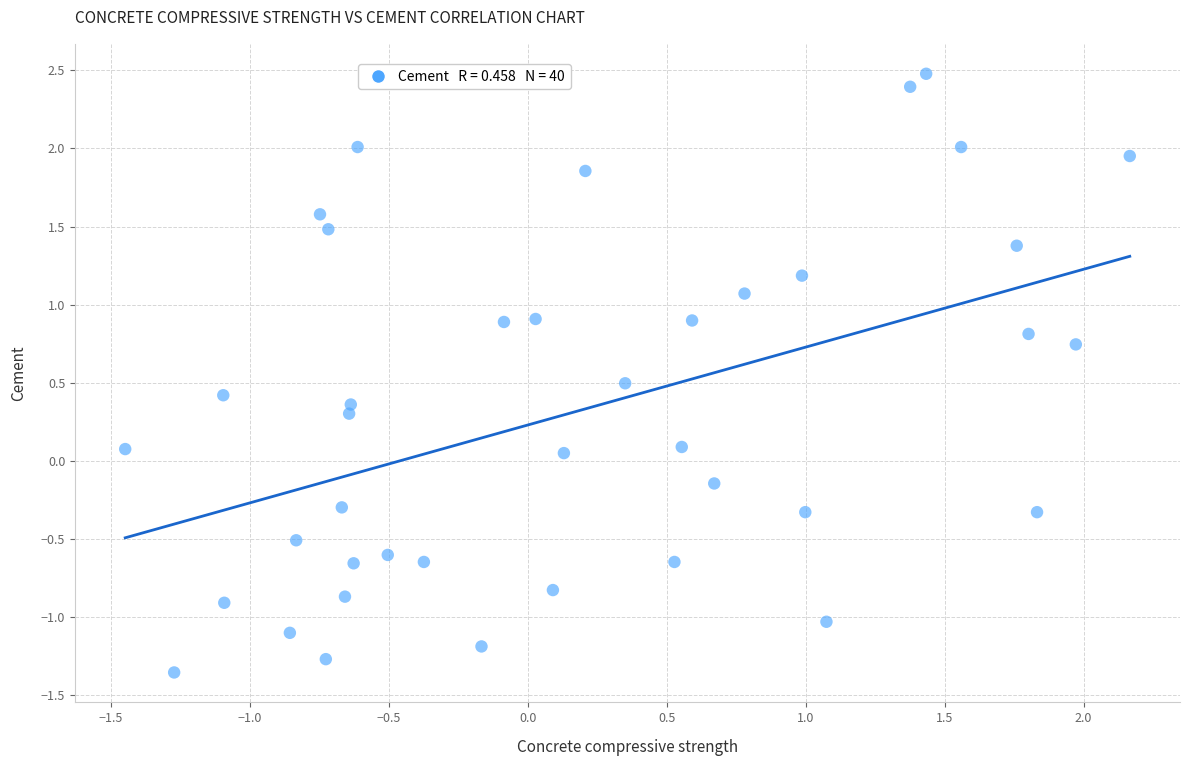

What is the range of X values (max minus min)?

3.6